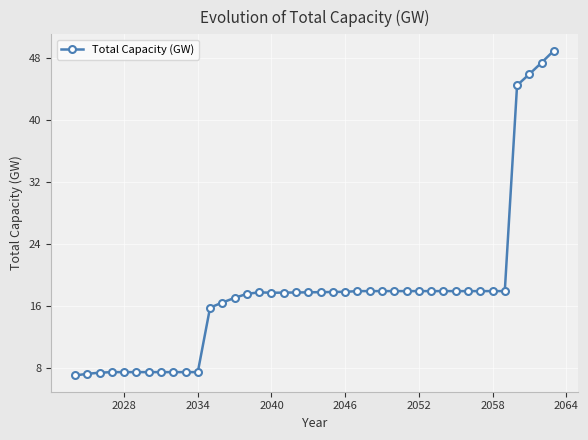

What is the maximum value shown in the chart?

49.0